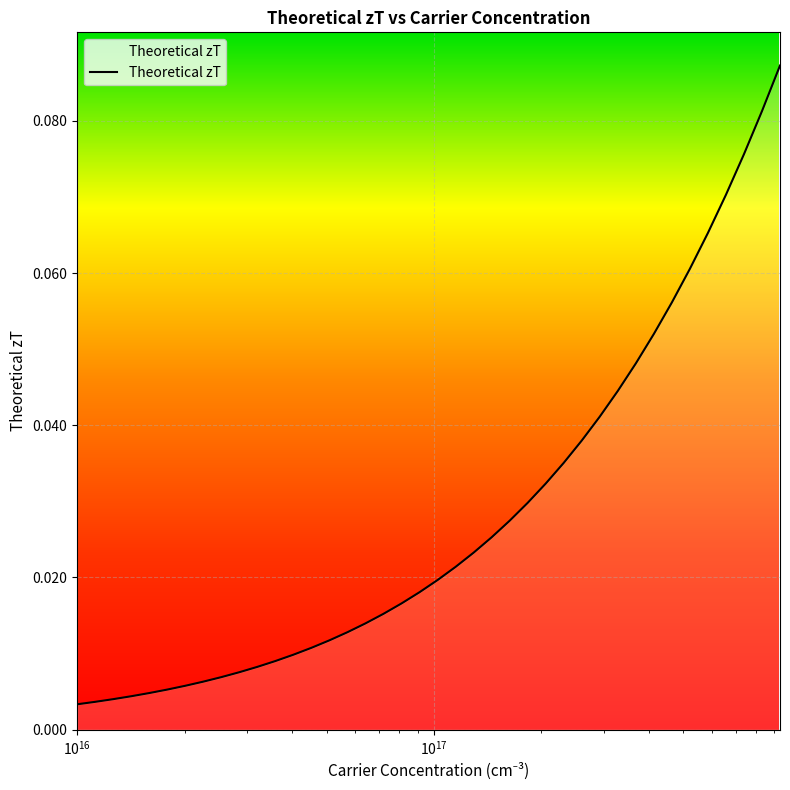

How many categories are shown in the chart?

40